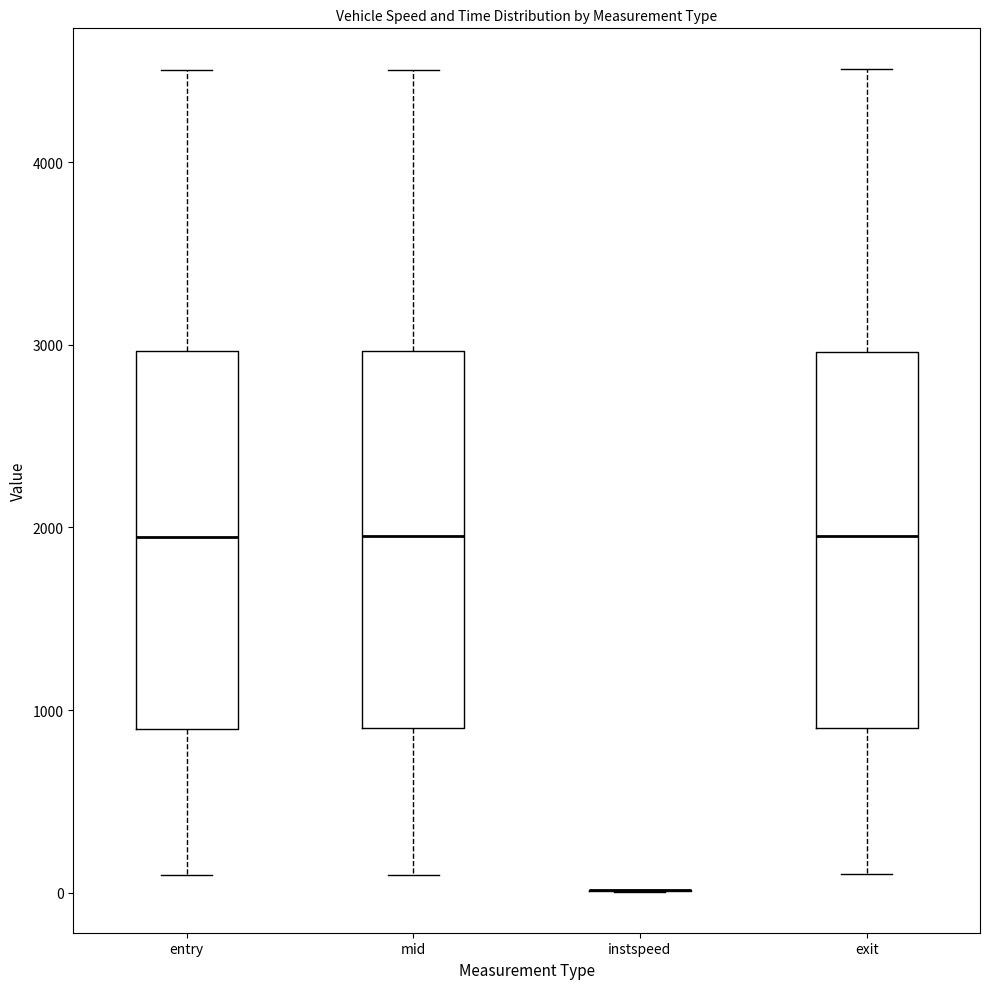

Where does the upper whisker of the box for exit end on the y-axis? The values are not printed on the chart, so give them approximately, as read against the axis.

4500